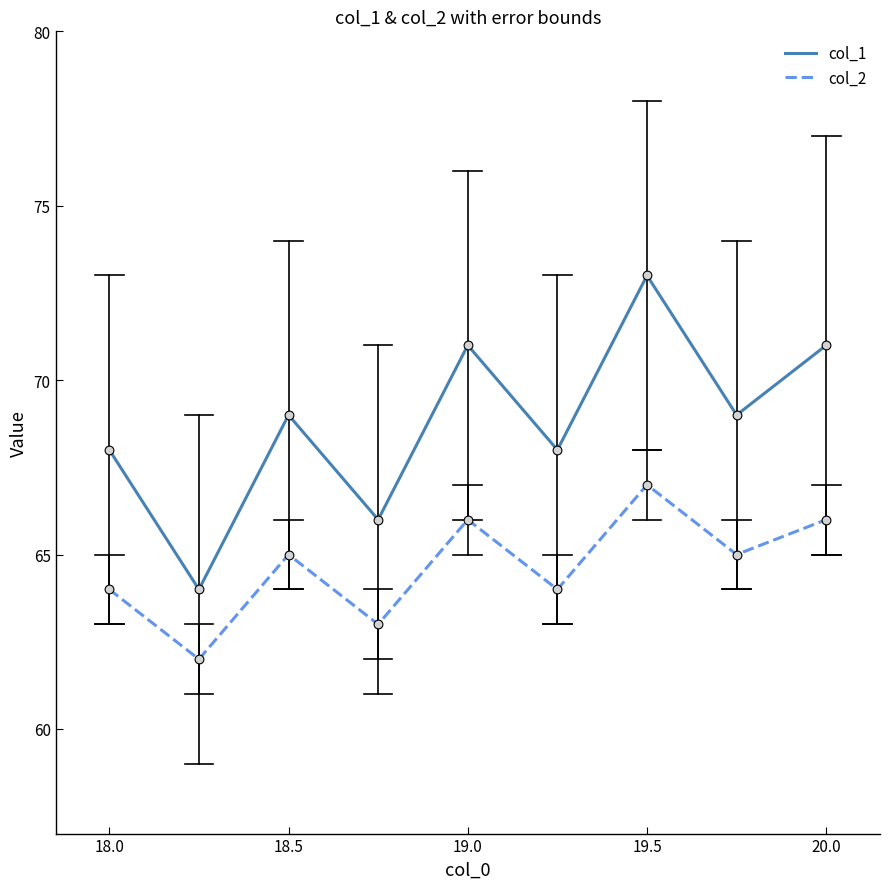

Which series has the largest total across all categories?

col_1